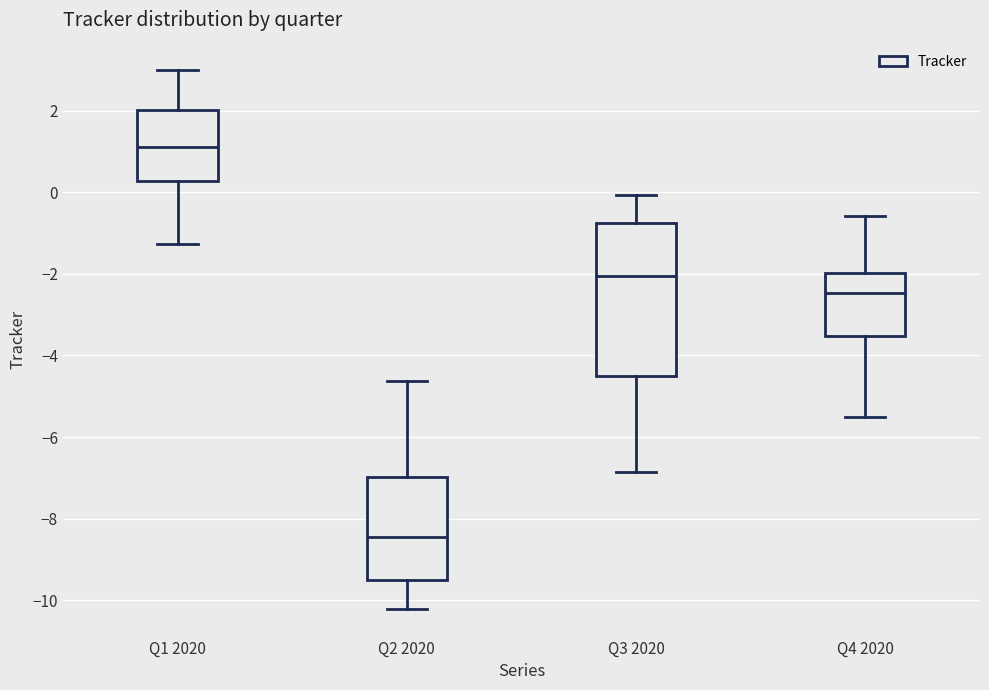

Which box has the highest median line?

Q1 2020